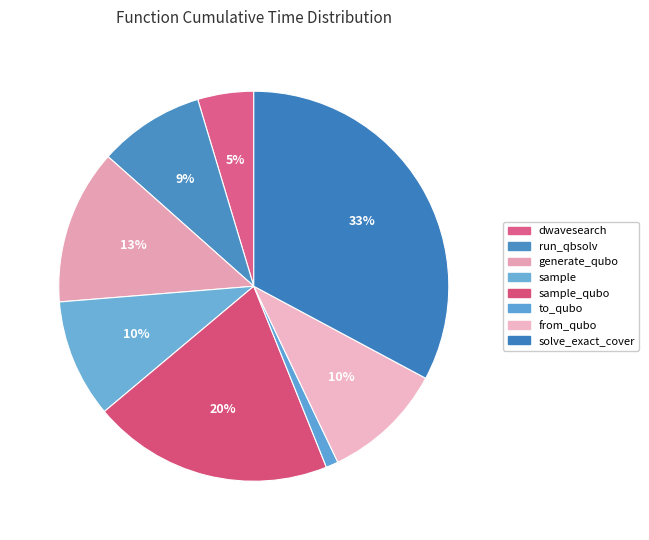

Which slice is the largest?

solve_exact_cover